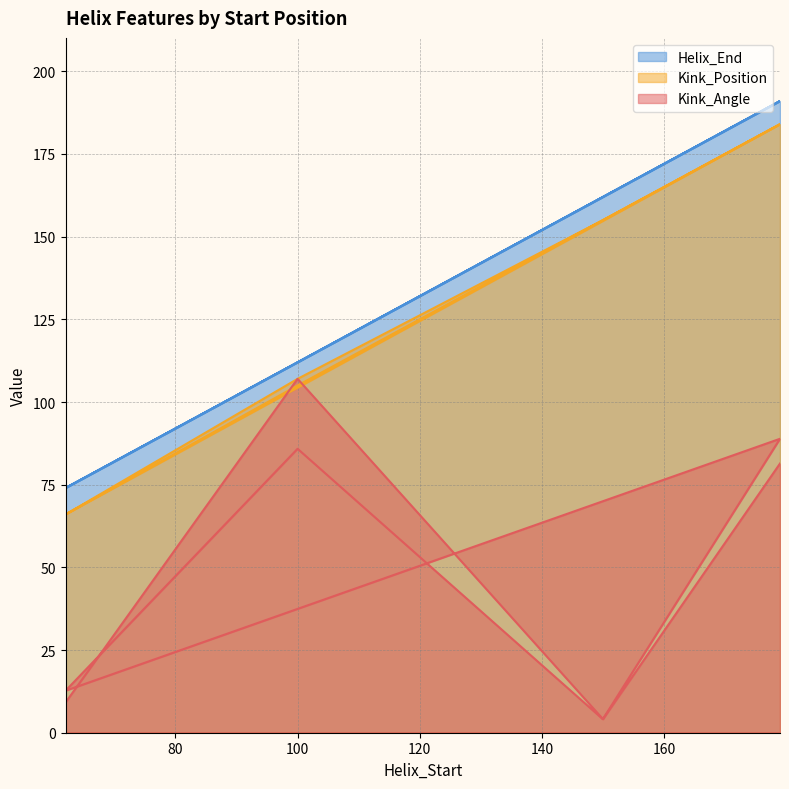

At which label is Kink_Angle closest to 55?

179